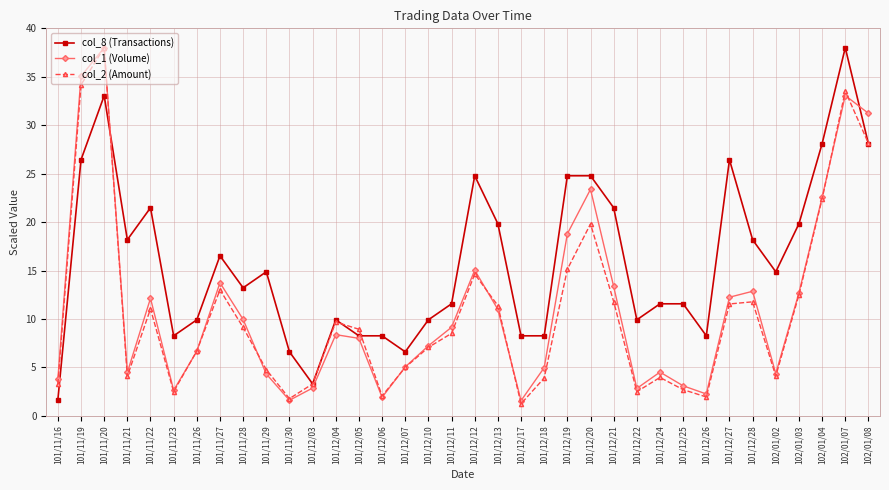

True or false: col_1 (Volume) has more than 0 points higher than both neighbors.

True